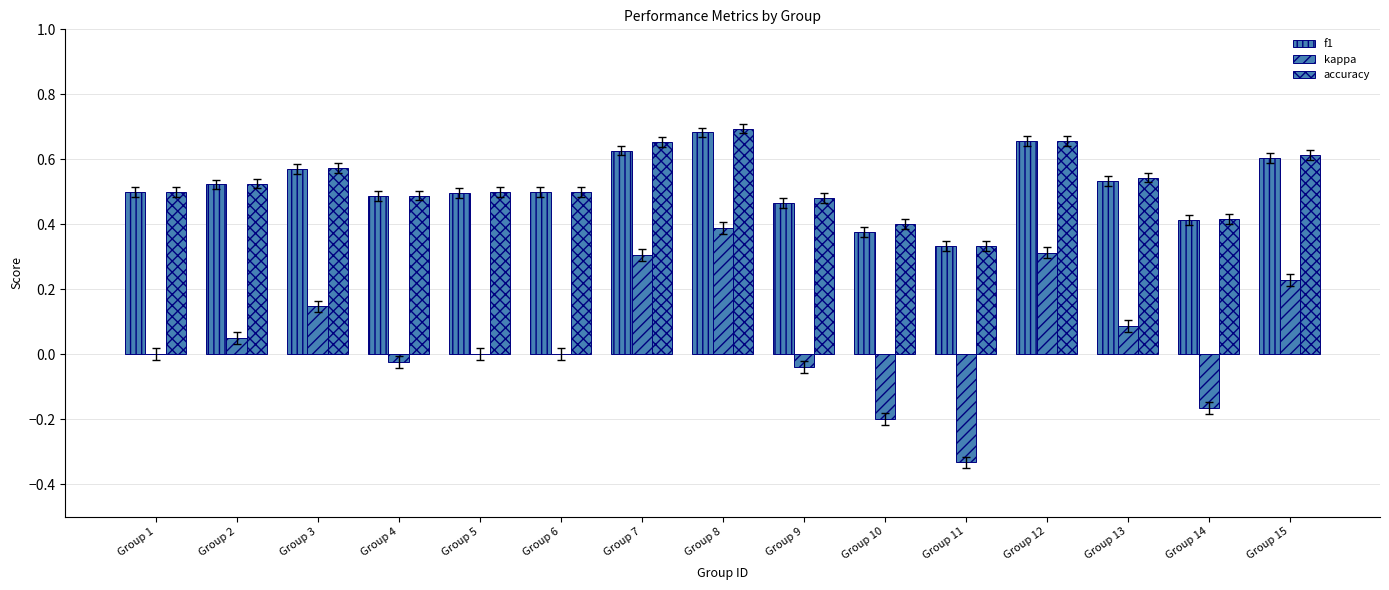

How many groups of bars are there?

15